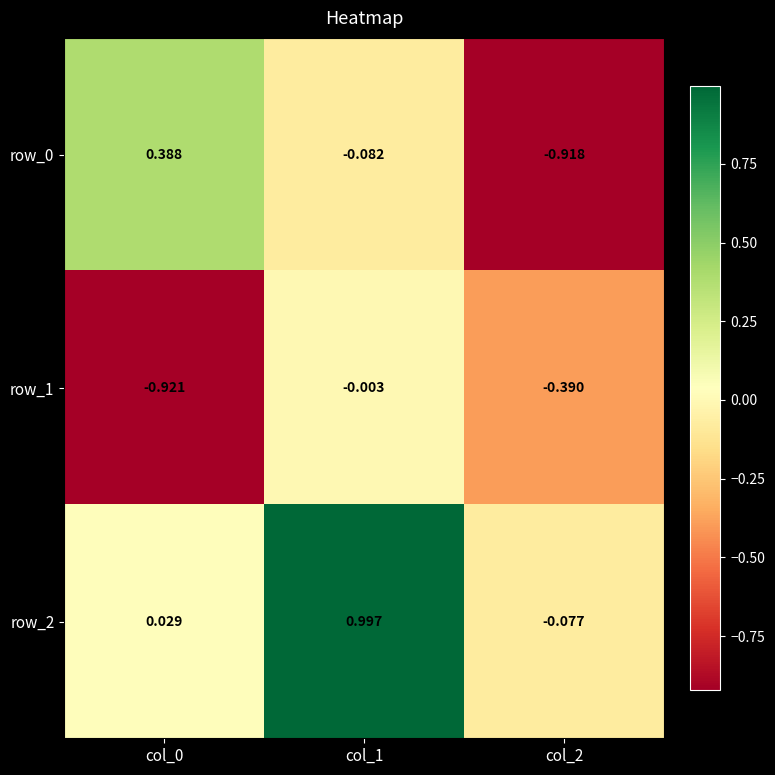

What is the spread (max minus min) of values at col_2?

0.8